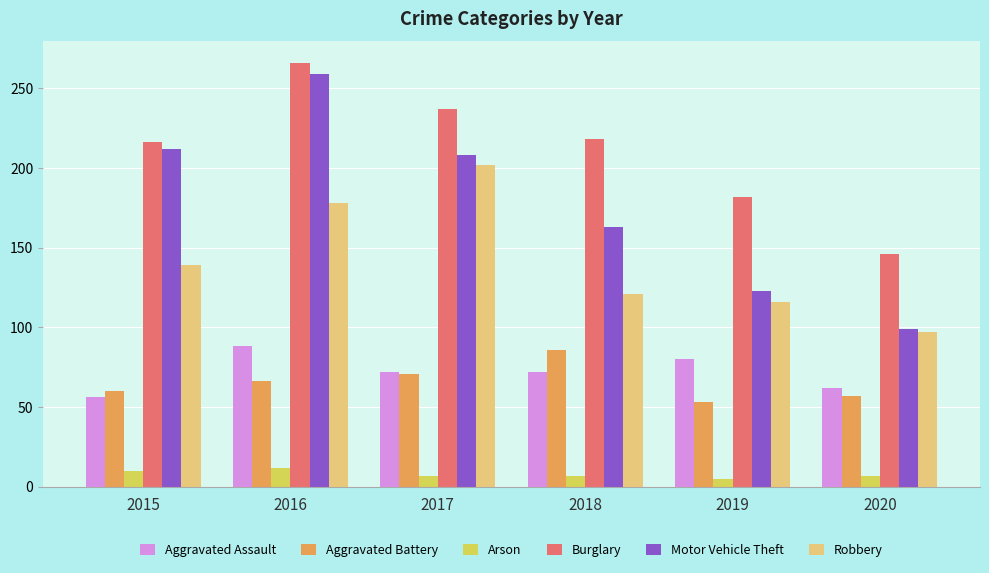

What is the value of the Aggravated Battery bar at the 1st from the left?

60